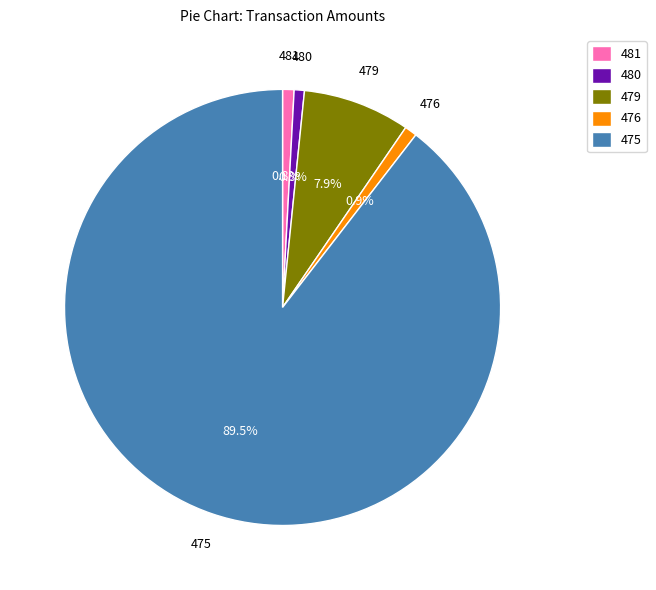

Which category has the biggest portion of the pie?

475